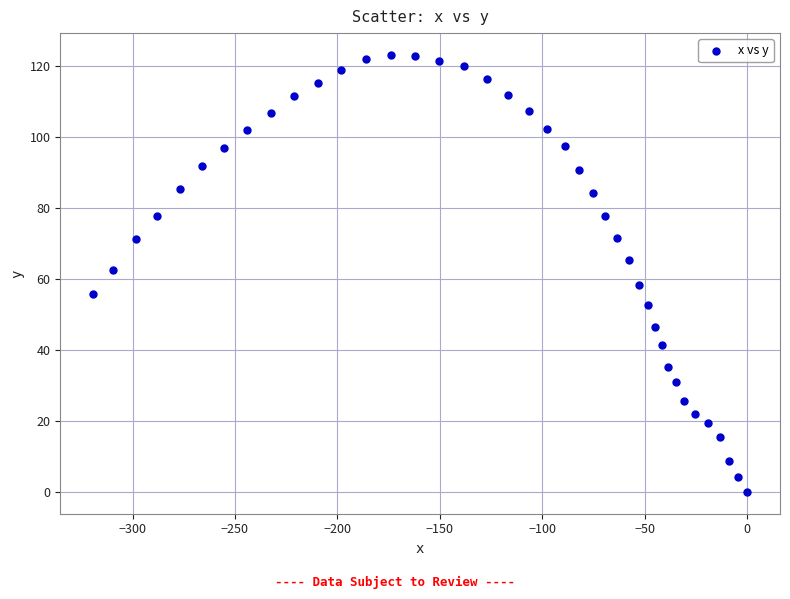

What is the range of Y values (max minus min)?

123.2